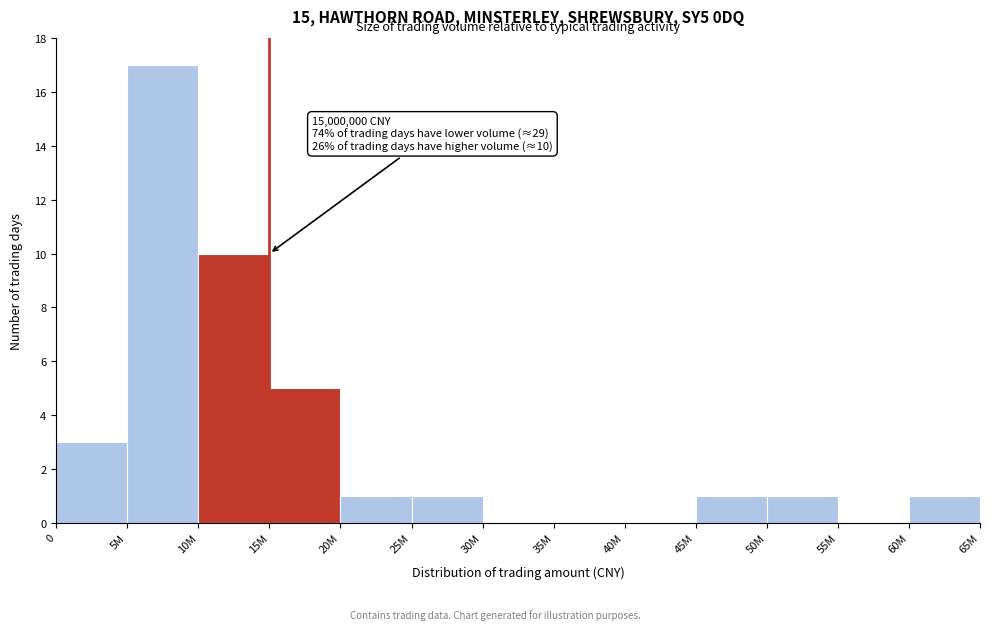

Reading right to left, transcribe all the data shown in this chart.

60M=1	55M=0	50M=1	45M=1	40M=0	35M=0	30M=0	25M=1	20M=1	15M=5	10M=10	5M=17	0=3